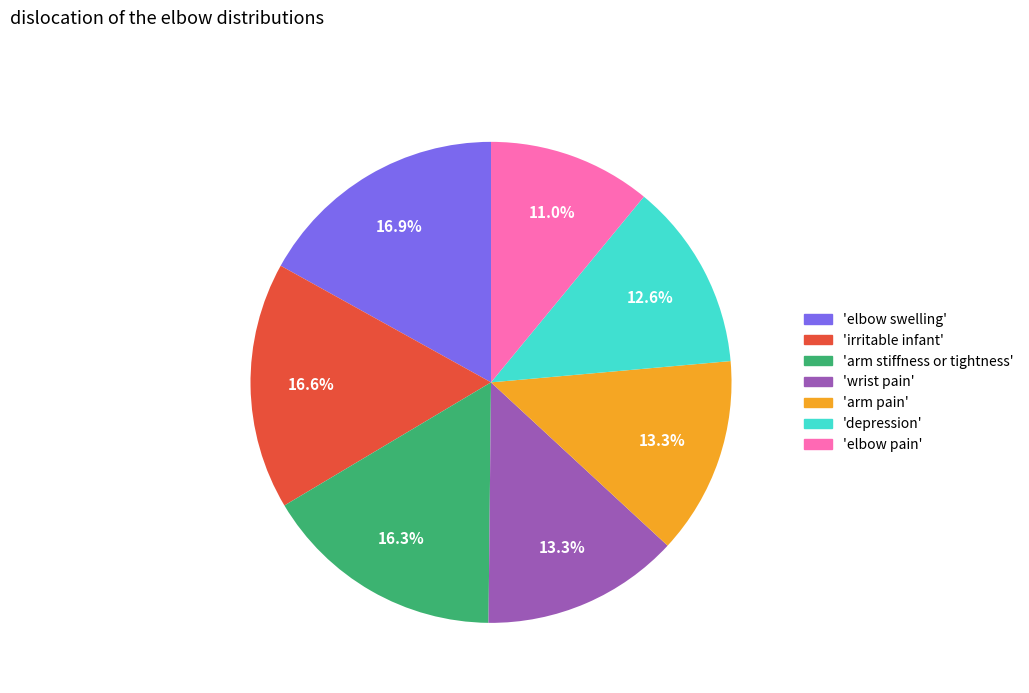

Is there any slice that represents more than half of the pie?

No